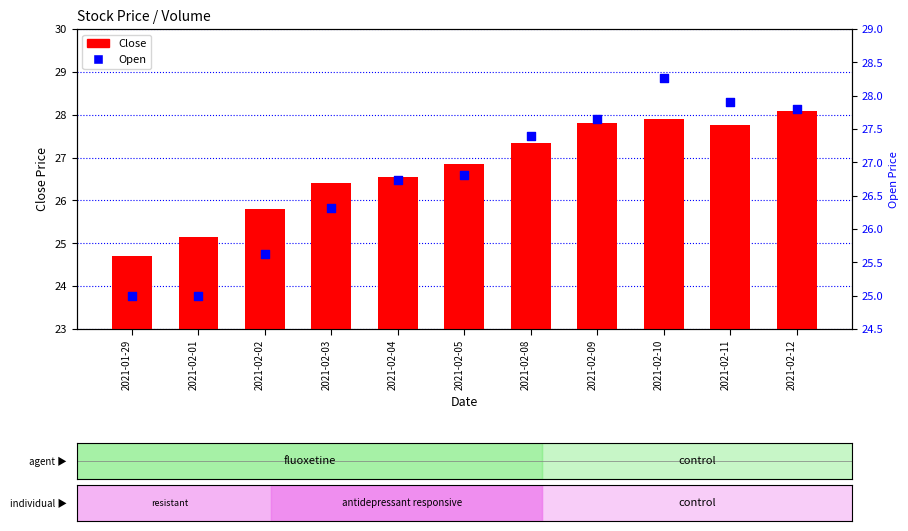

Which series reaches the maximum Y coordinate?

Open